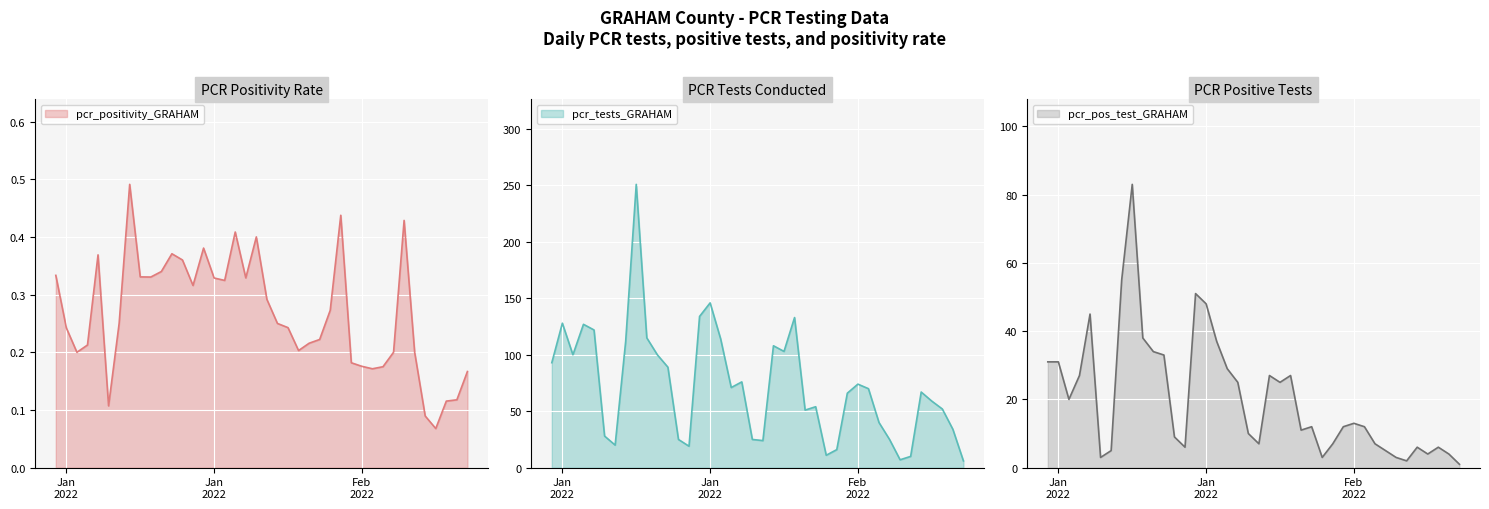

True or false: pcr_tests_GRAHAM and pcr_positivity_GRAHAM cross at least once.

False